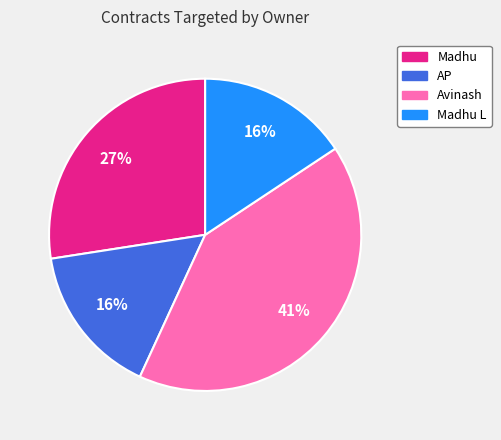

To the nearest percent, what is the average slice percentage?

25%